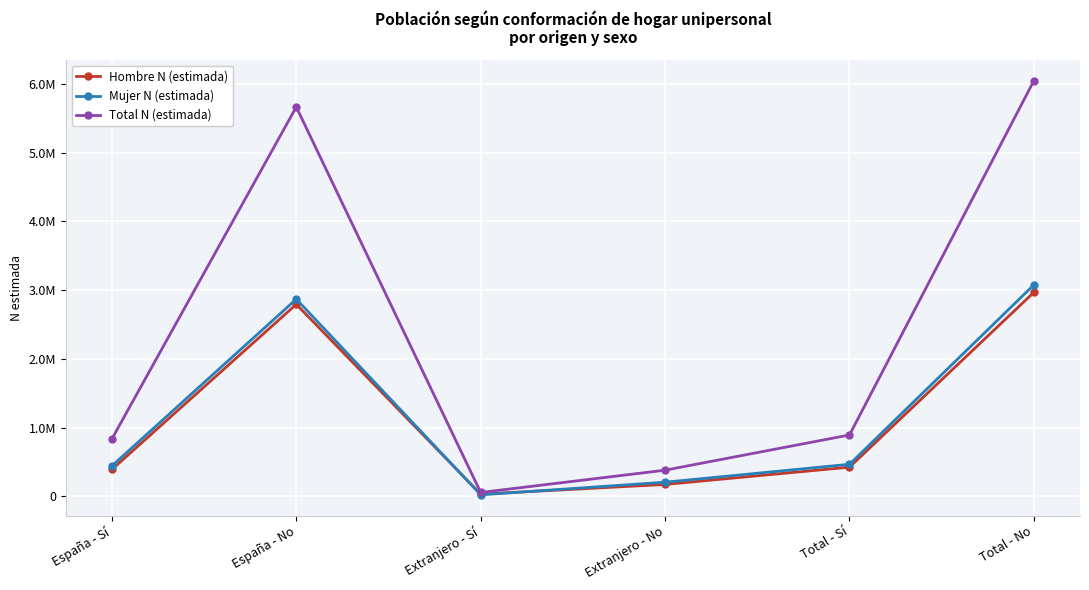

At which label does Total N (estimada) first exceed 894093?

España - No